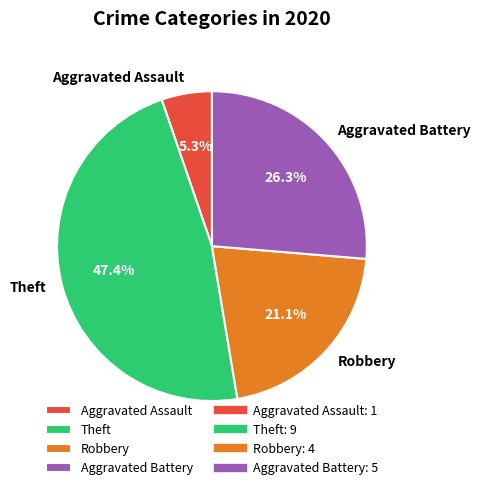

Which has a higher value, Theft or Aggravated Battery?

Theft